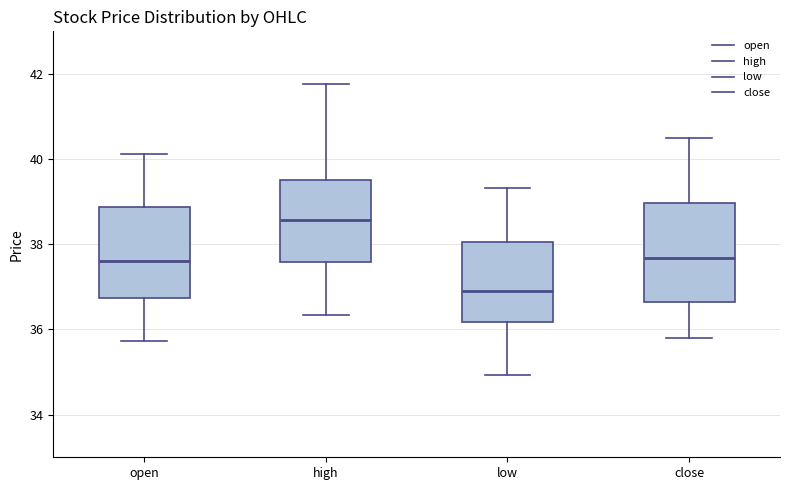

Which box has the highest median line?

high